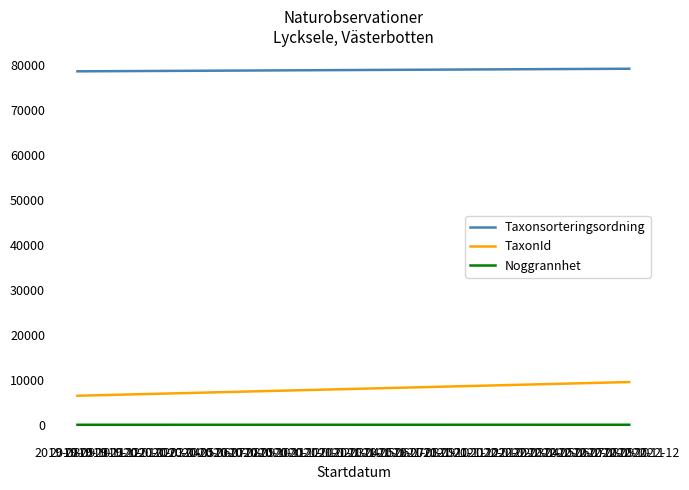

True or false: Noggrannhet has a value of 10.0 at 2019-09.

True